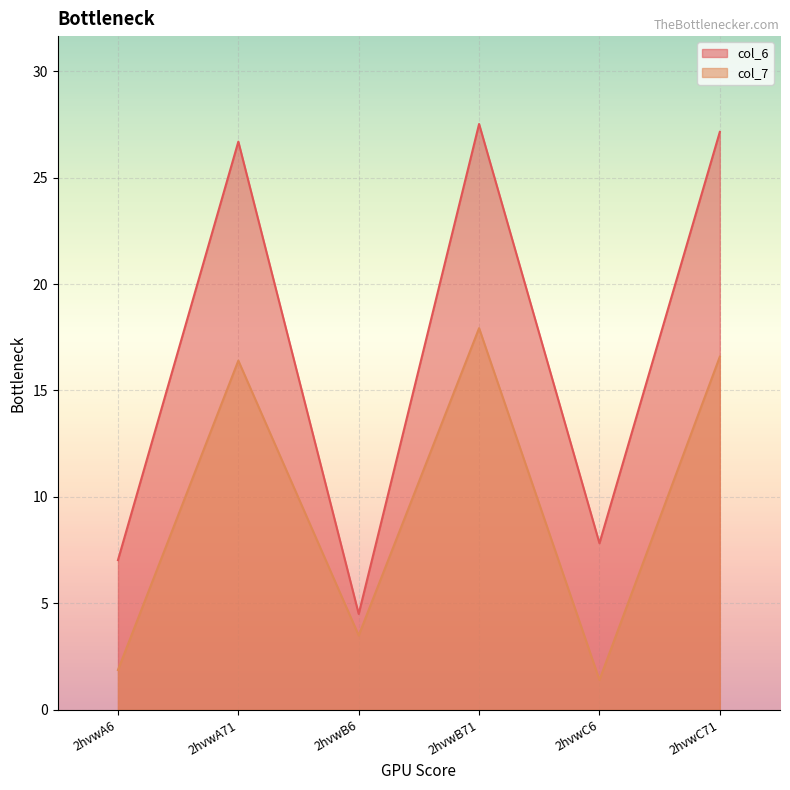

What is the sum of the col_6 values at 2hvwC6 and 2hvwB6?

12.3